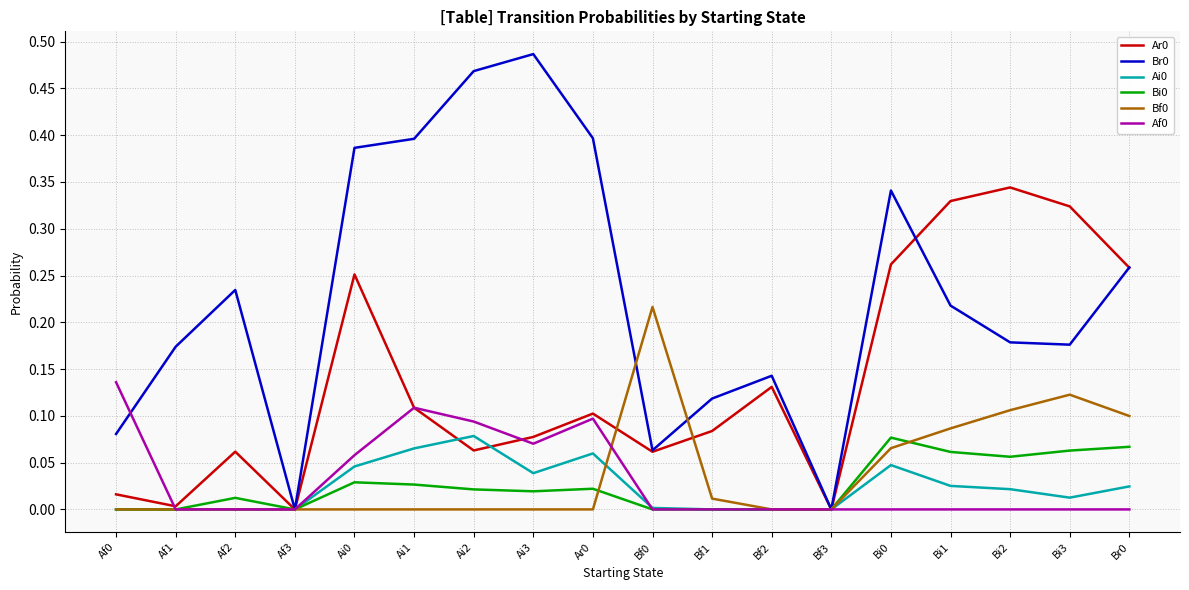

The value of Br0 at Br0 is 0.1. True or false?

False